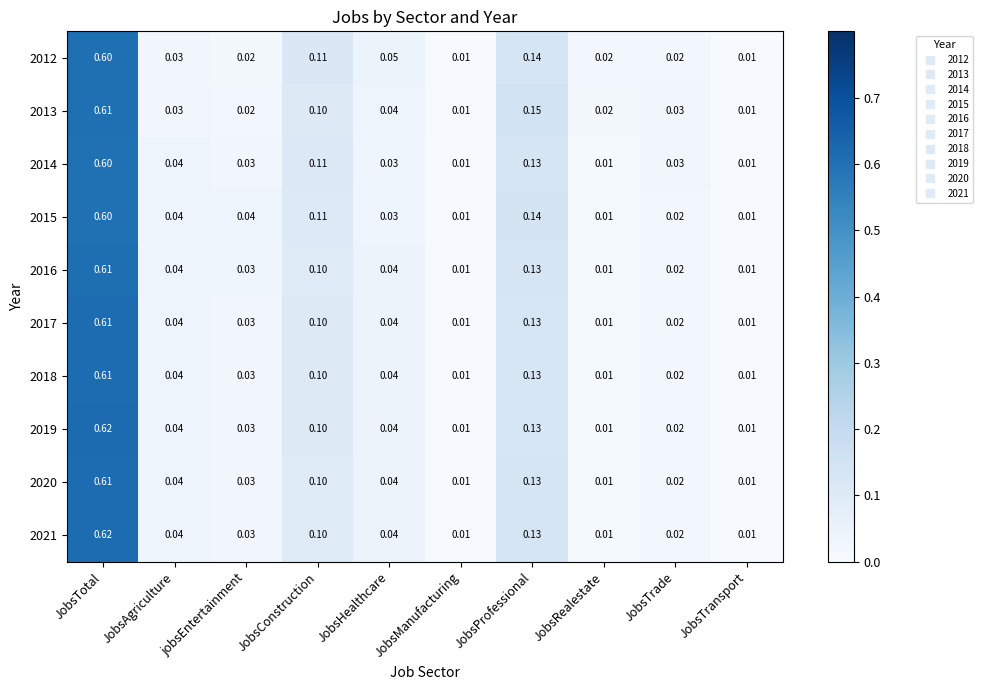

At which label does 2016 reach its peak?

JobsTotal